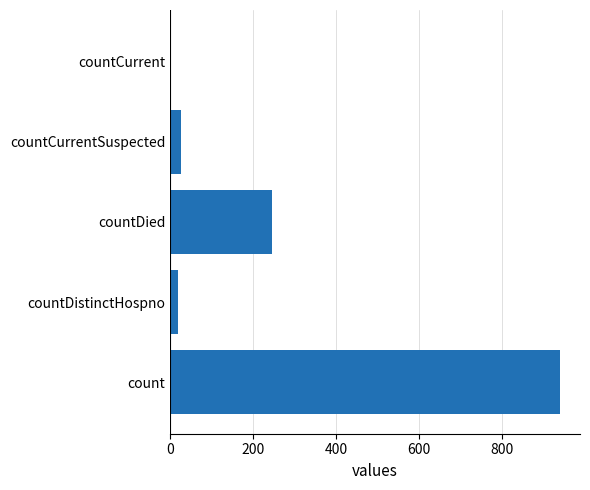

Is it true that the value at countCurrentSuspected is 25?

True